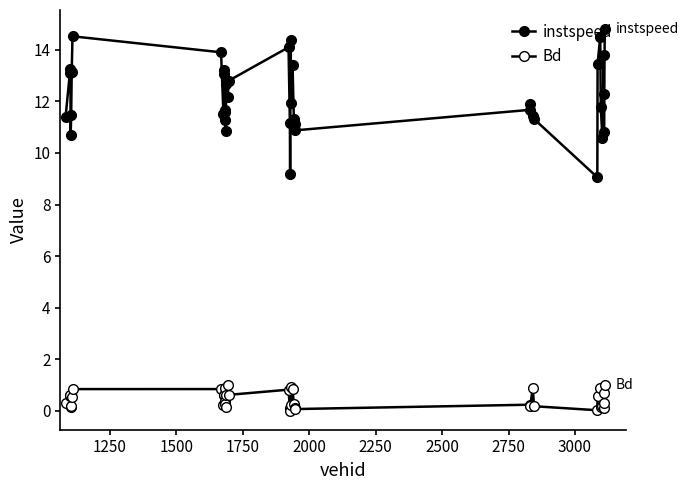

Is this an area chart (filled region under the line)?

No